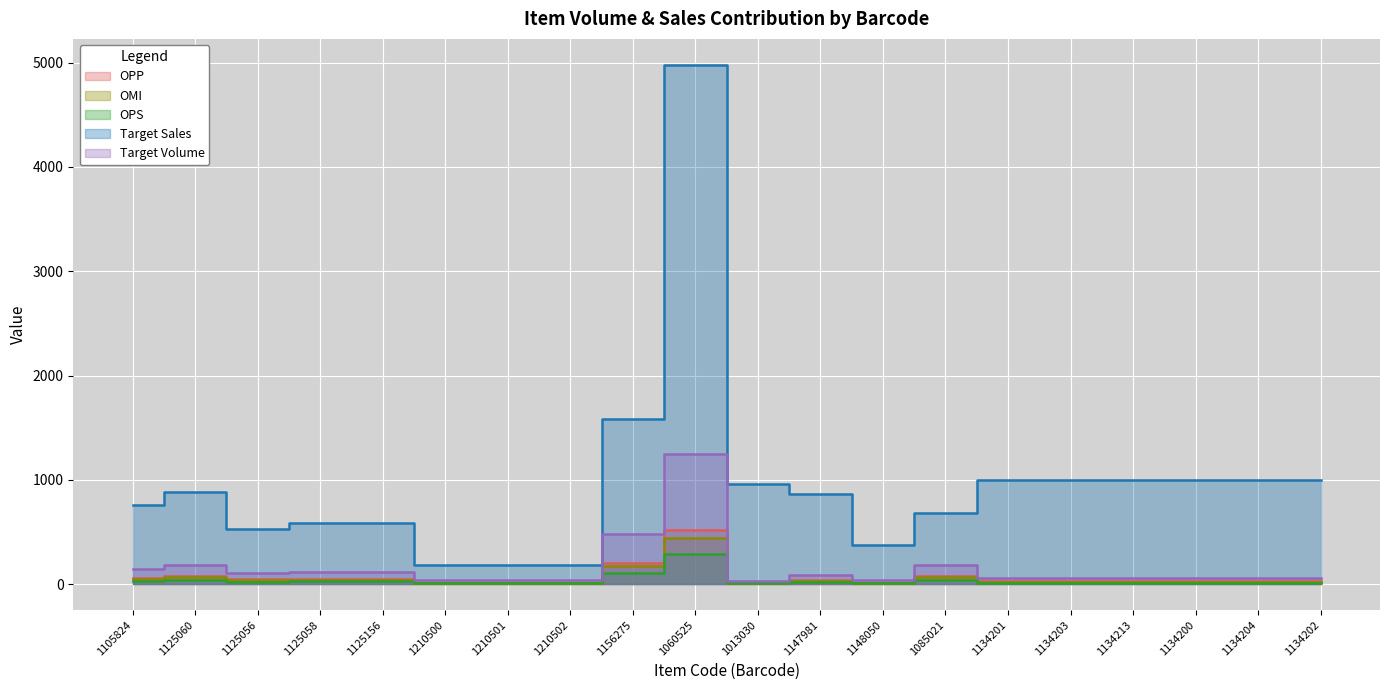

How many interior local peaks does the Target Volume series have?

4